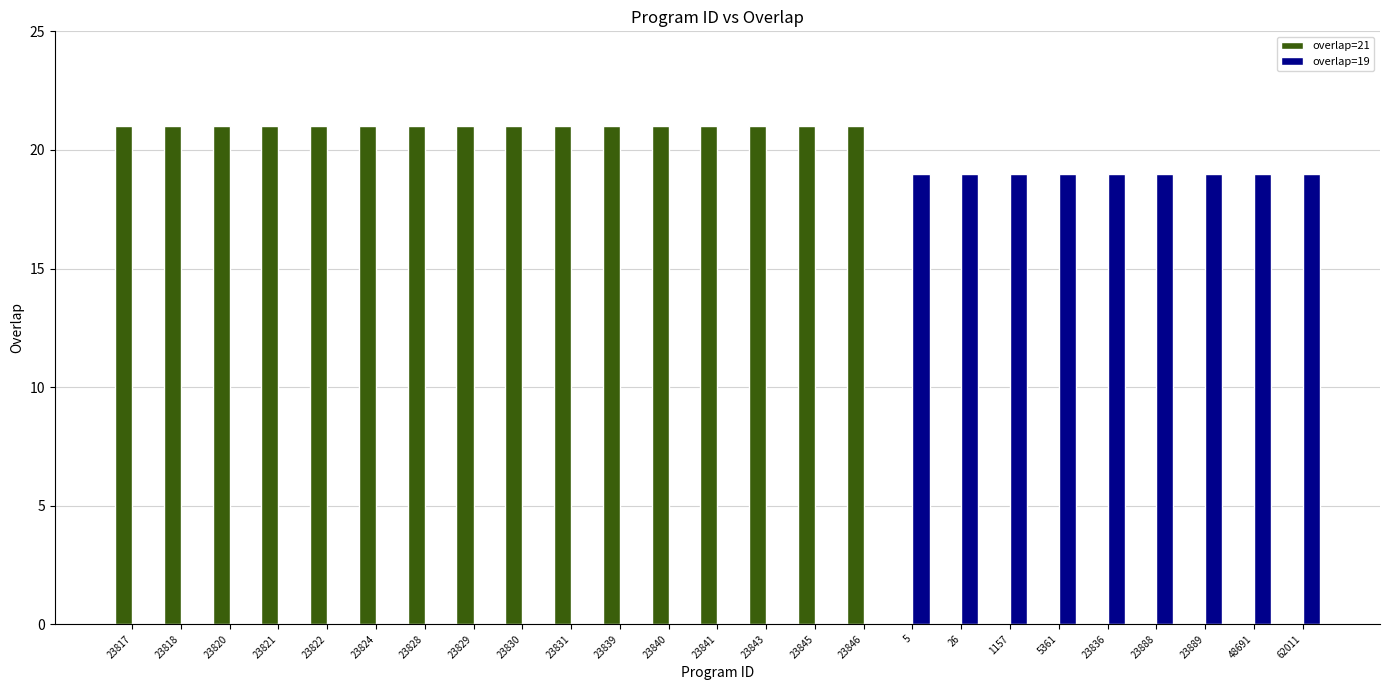

Count the number of categories in the chart.

25